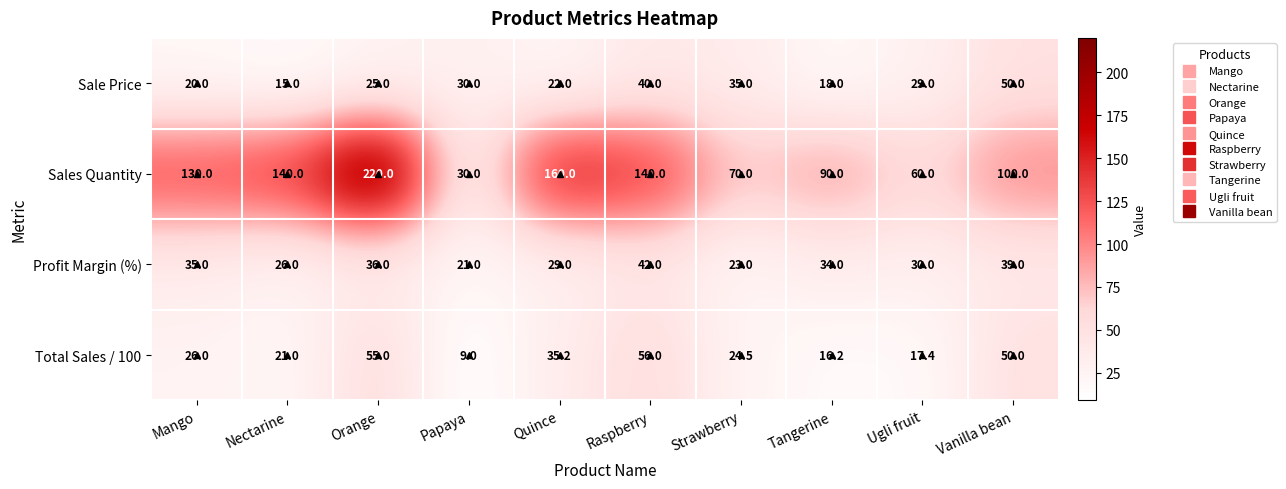

What is the total value across all series at Vanilla bean?

239.0